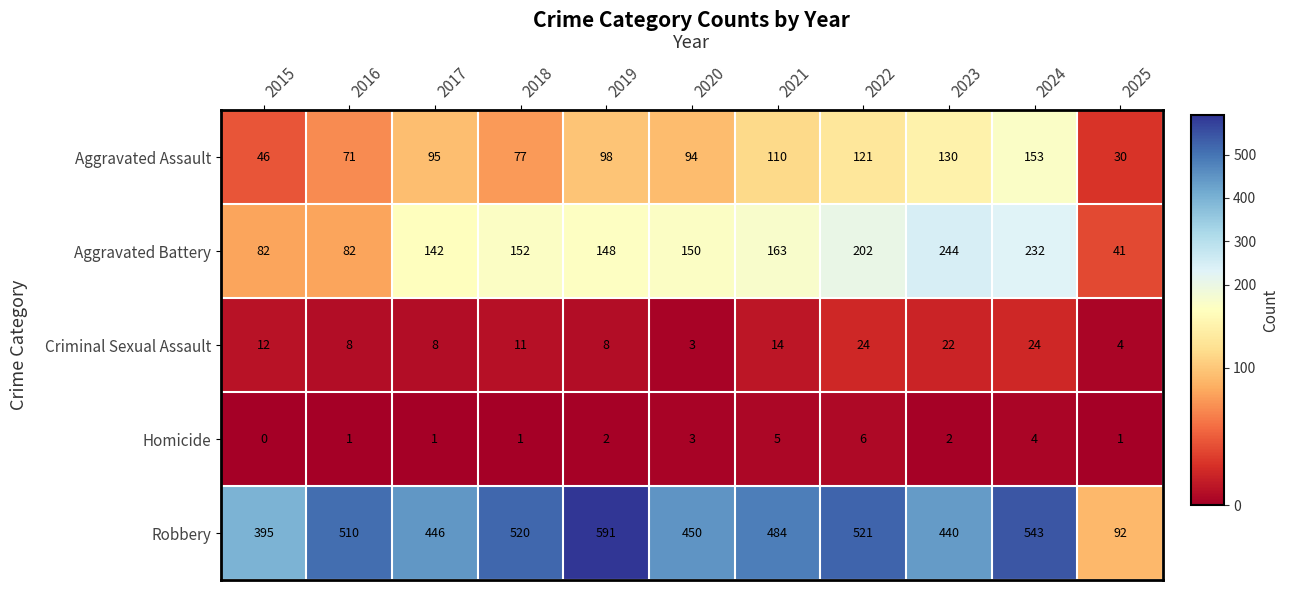

How many categories are shown in the chart?

11